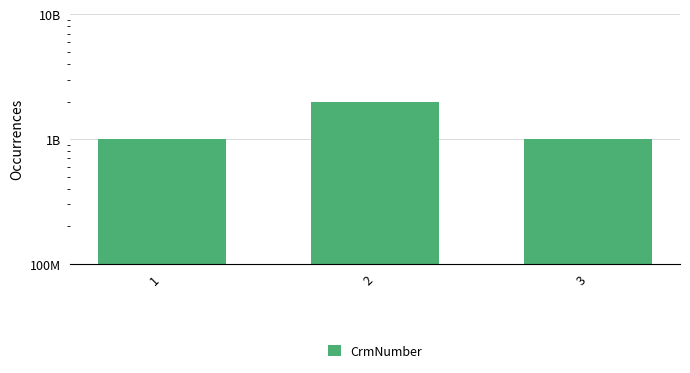

List the labels in order of value, largest first.

2, 1, 3